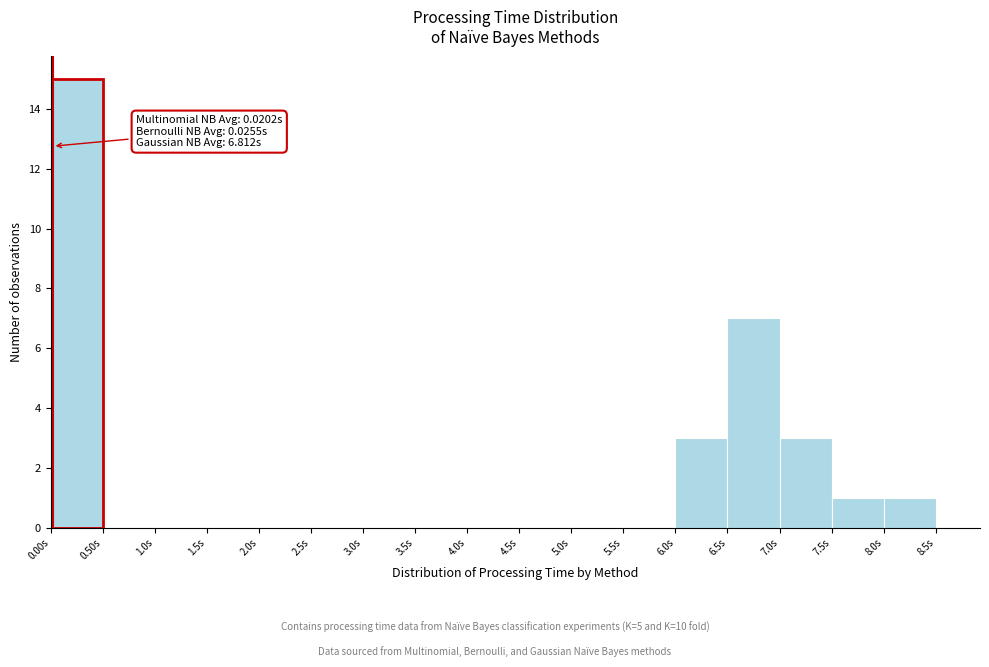

Which range on the x-axis has the tallest bar?

0.0 to 0.5